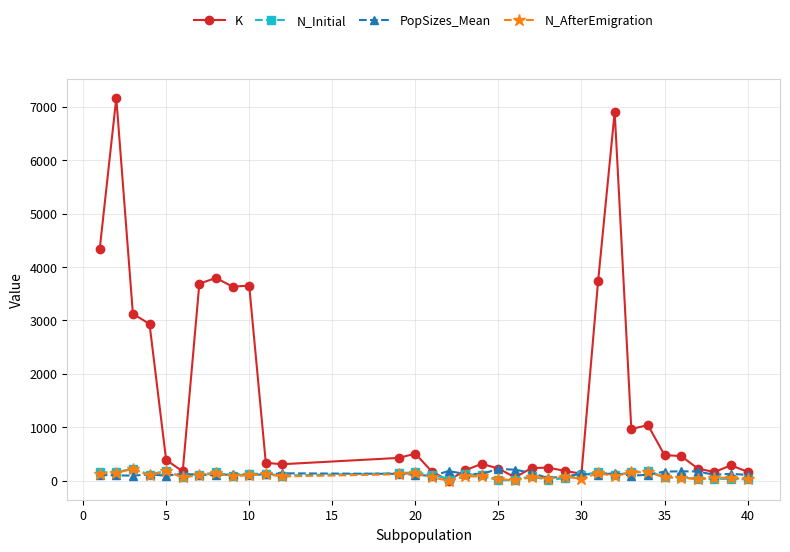

Which series has the largest total across all categories?

K